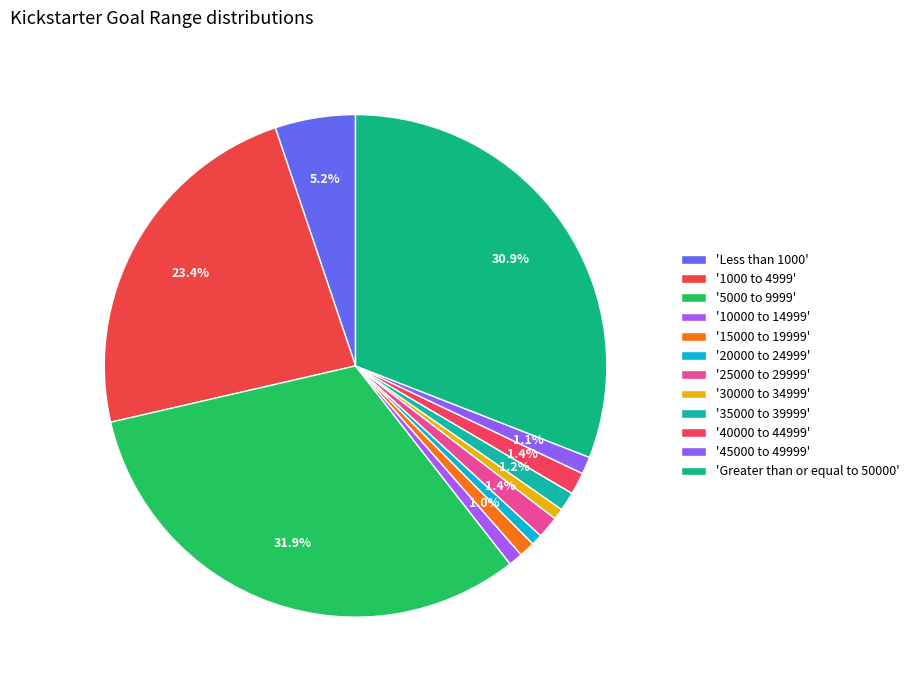

How many slices are in this pie chart?

12